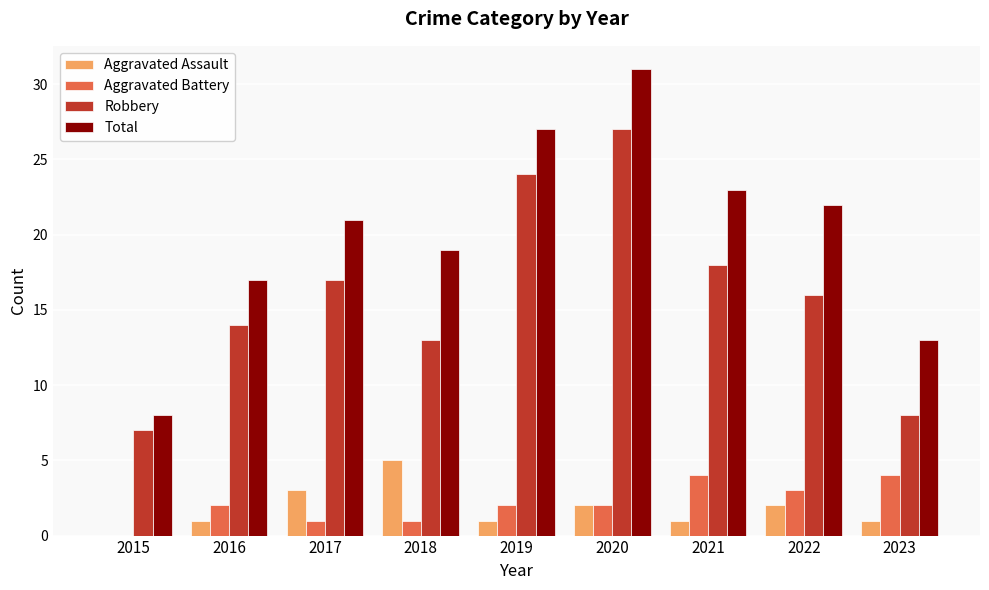

Is it true that Robbery equals 16 at 2022?

True